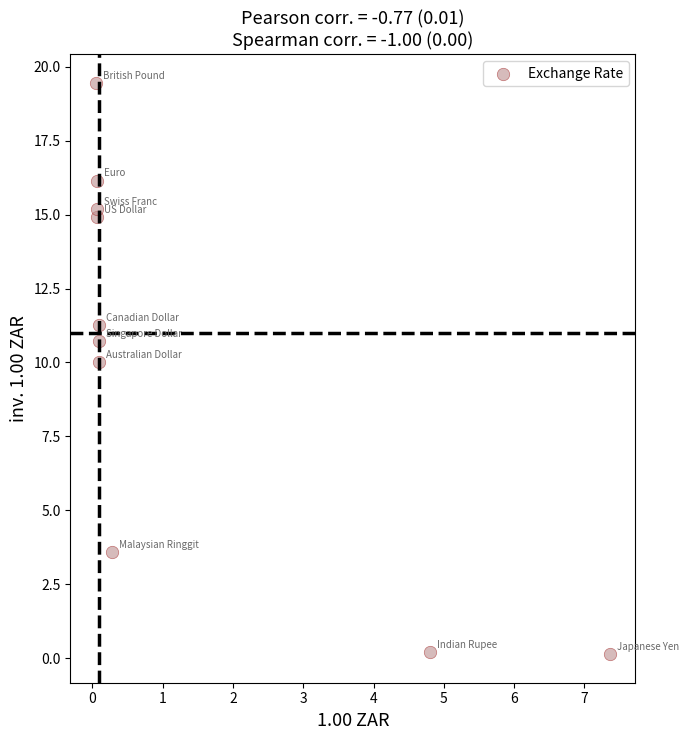

What Y value in the scatter plot is closest to 9?

10.0